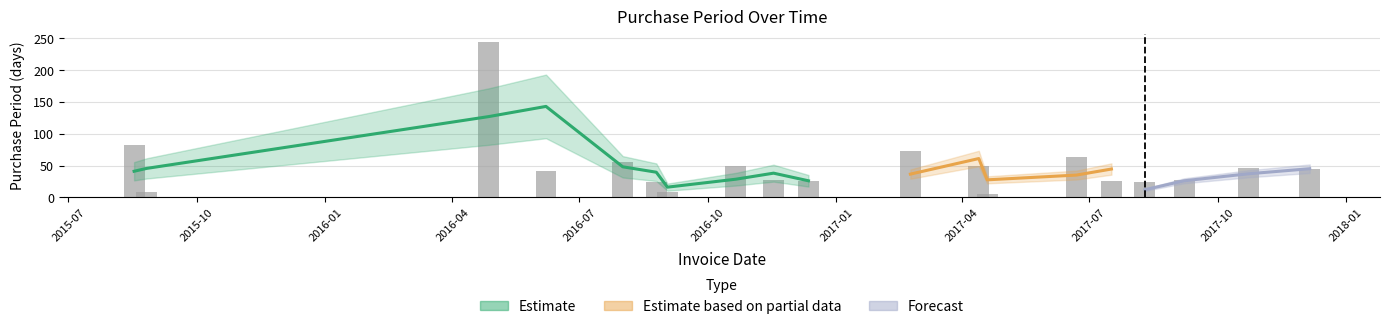

Reading right to left, list all the values displayed in this chart.

44	46	28	24	25	64	6	49	73	25	27	49	8	24	55	41	245	9	82